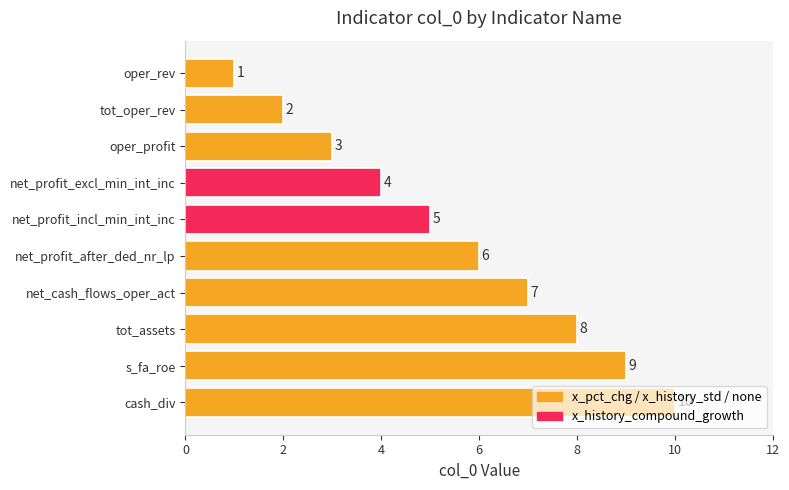

Is it true that the value at net_profit_incl_min_int_inc is 5?

True